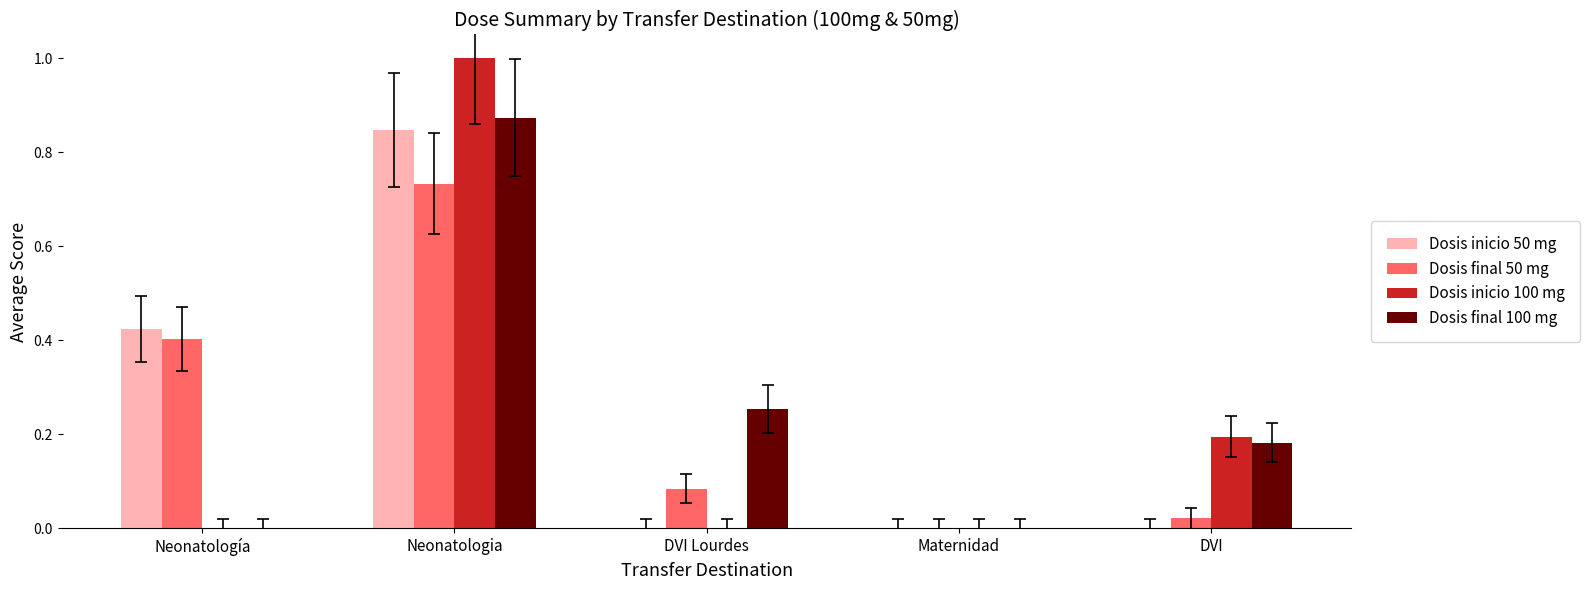

Are the bars horizontal?

No